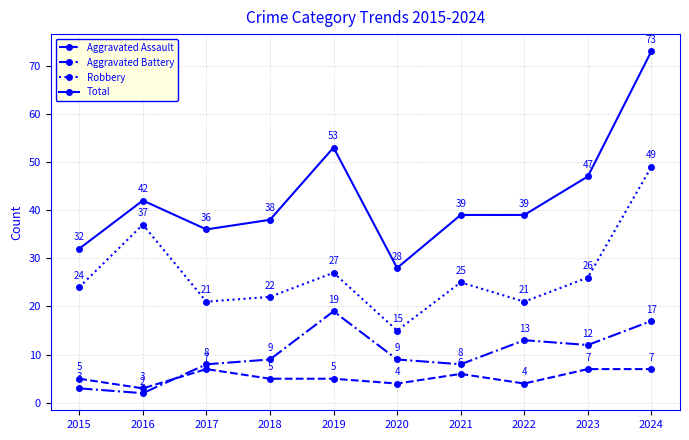

How many interior local valleys does the Aggravated Battery series have?

3